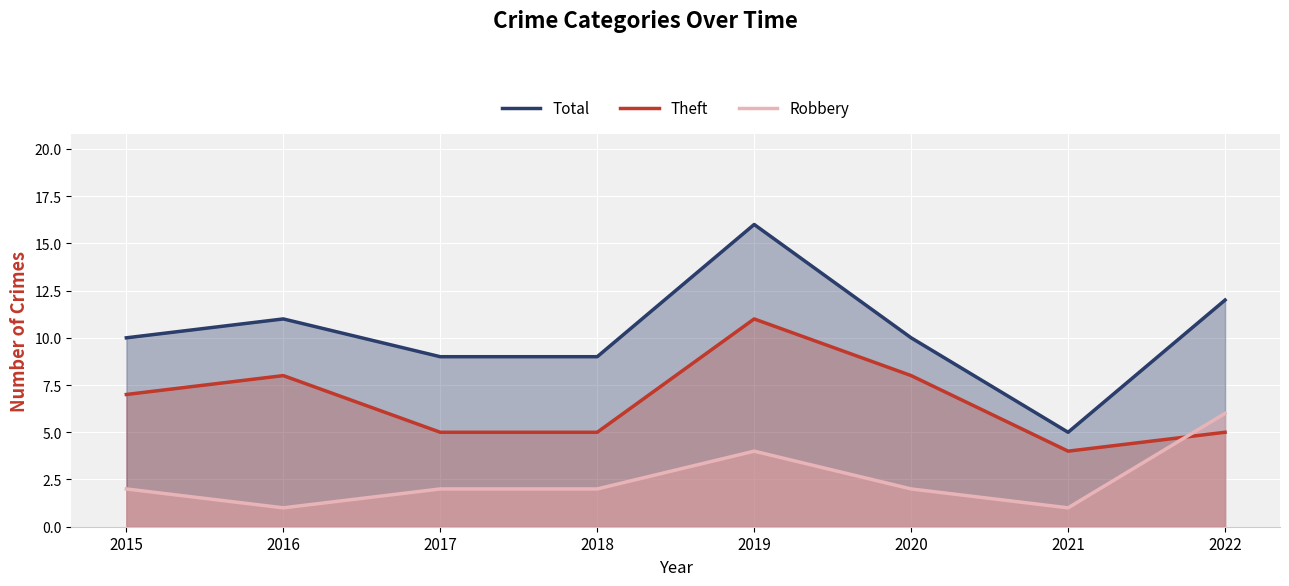

How many lines are shown in the chart?

3